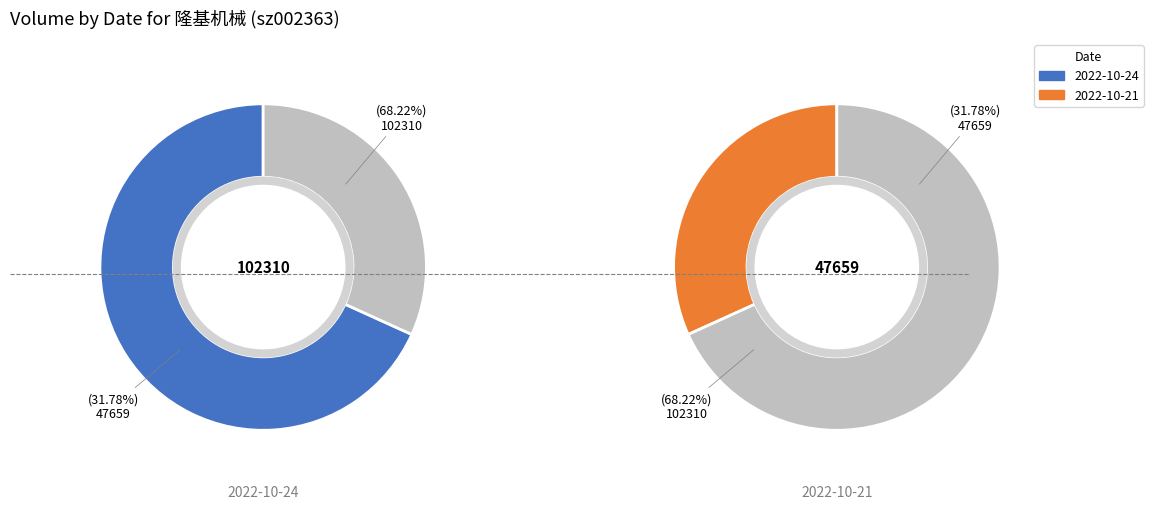

To the nearest percent, what portion does 2022-10-21 represent?

32%